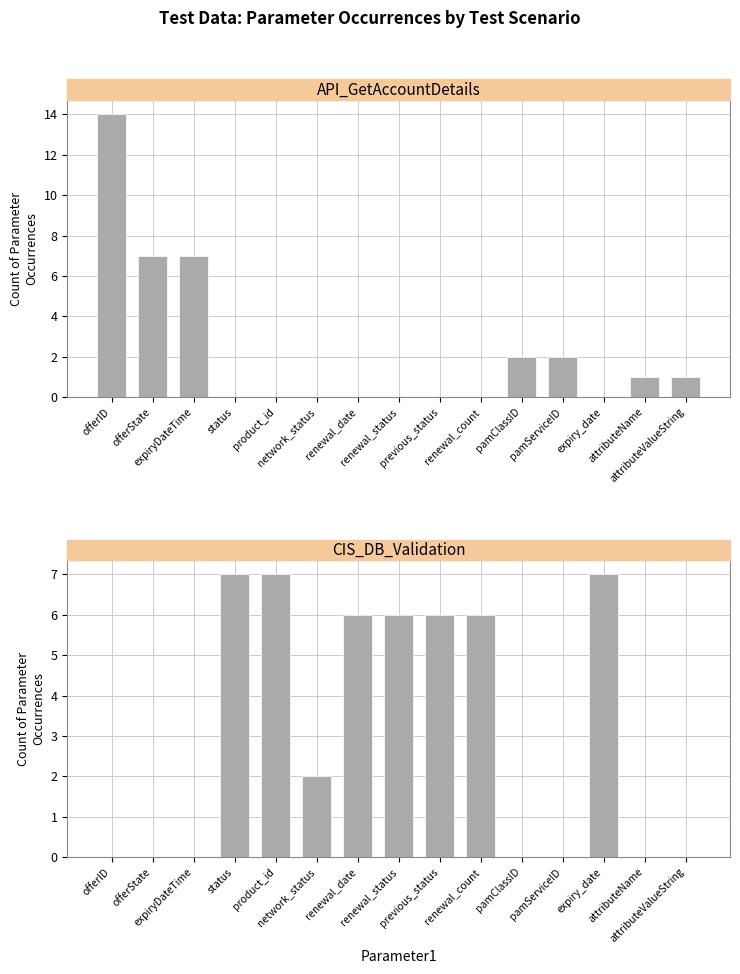

Between status and renewal_date, which series saw the biggest shift?

CIS_DB_Validation